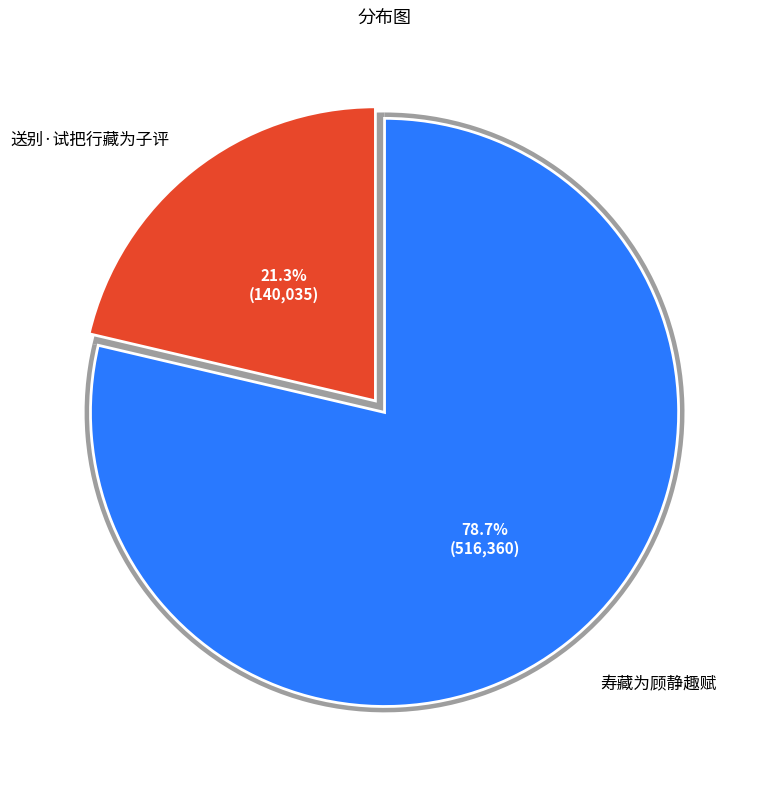

Which category has the biggest portion of the pie?

寿藏为顾静趣赋